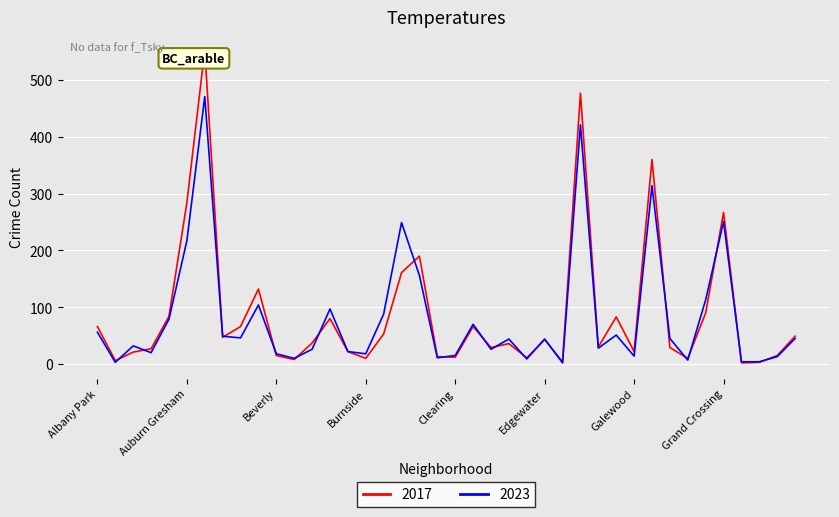

Which series has the widest spread of values?

2017